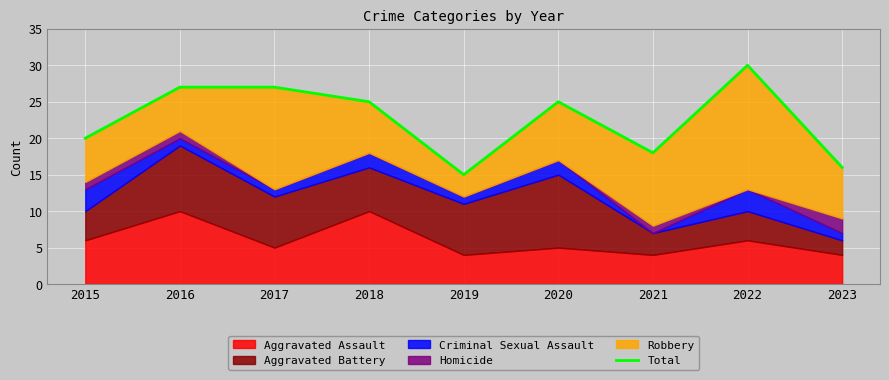

What is the value of the 7th point from the left?

18